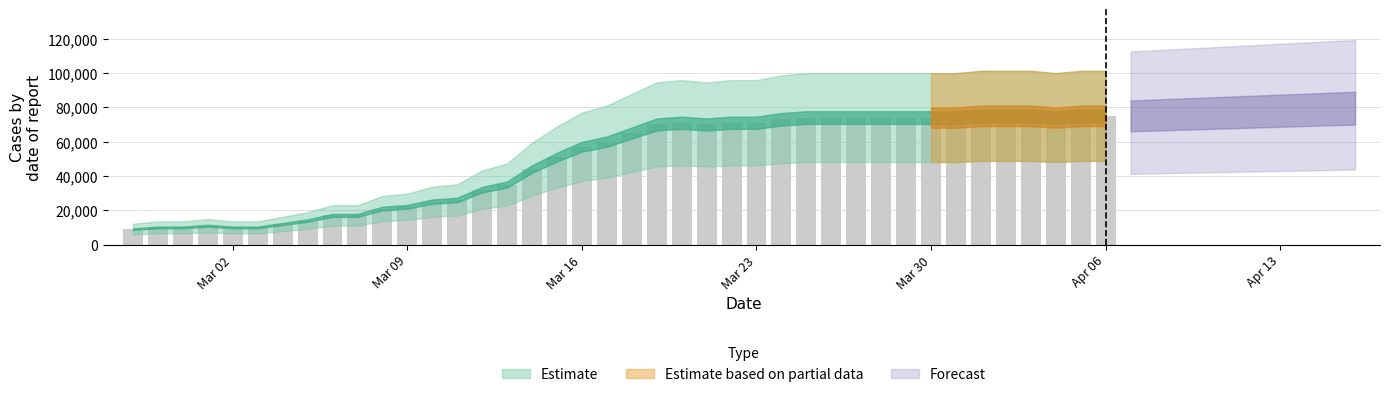

What is the average value?

48775